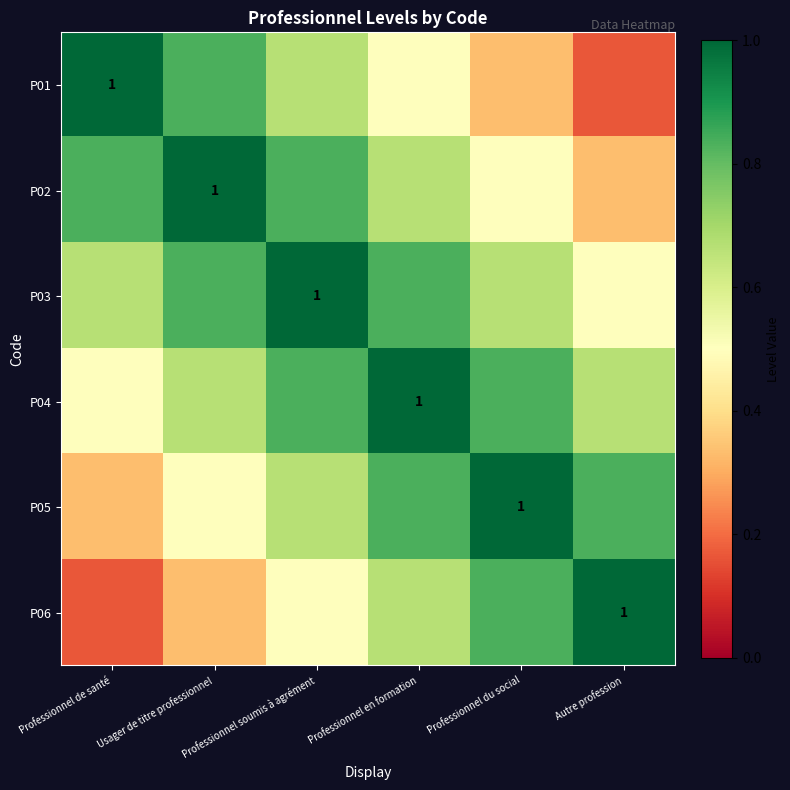

Which series has the largest total across all categories?

P03